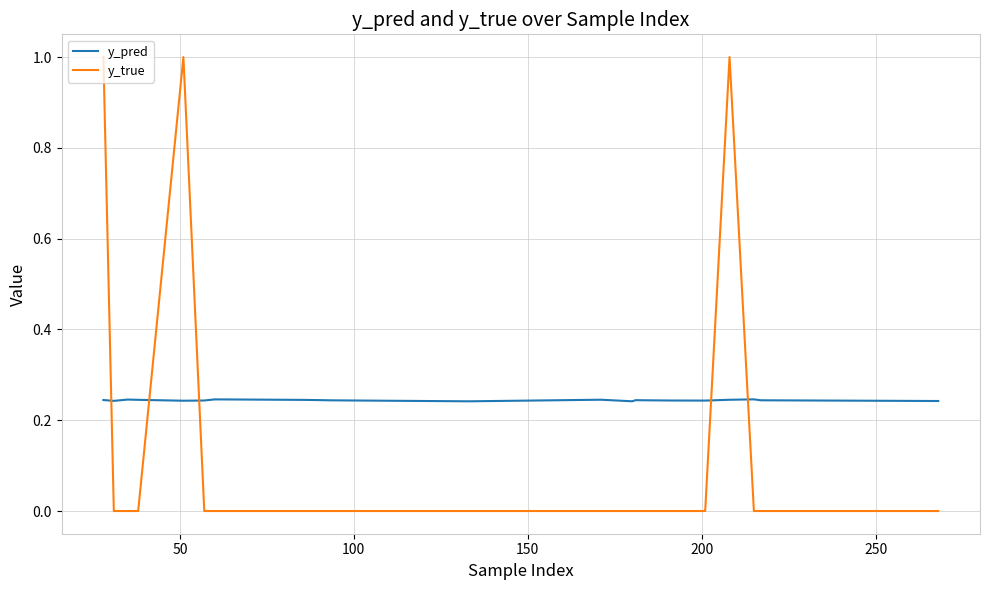

Which series ends up on top after the final intersection of y_pred and y_true?

y_pred